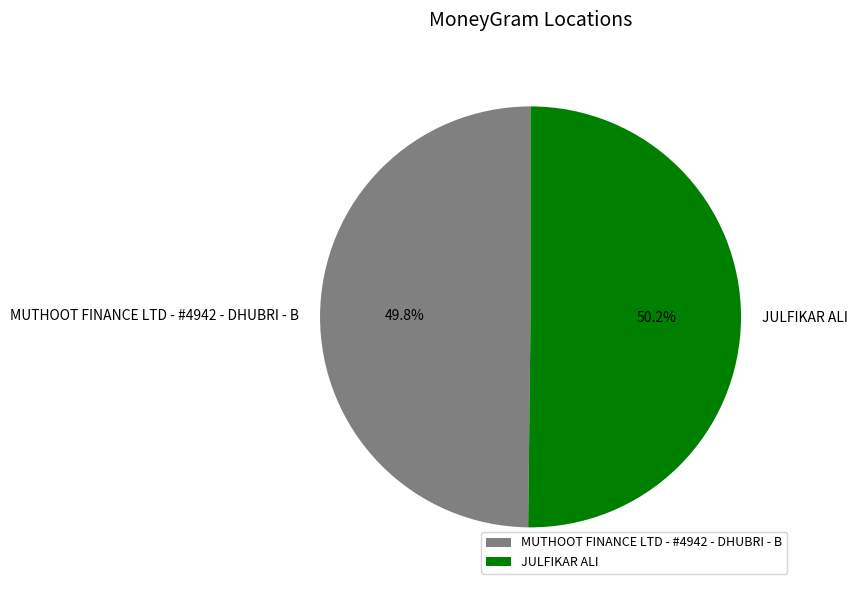

Is the sum of JULFIKAR ALI and MUTHOOT FINANCE LTD - #4942 - DHUBRI - B greater than half?

Yes